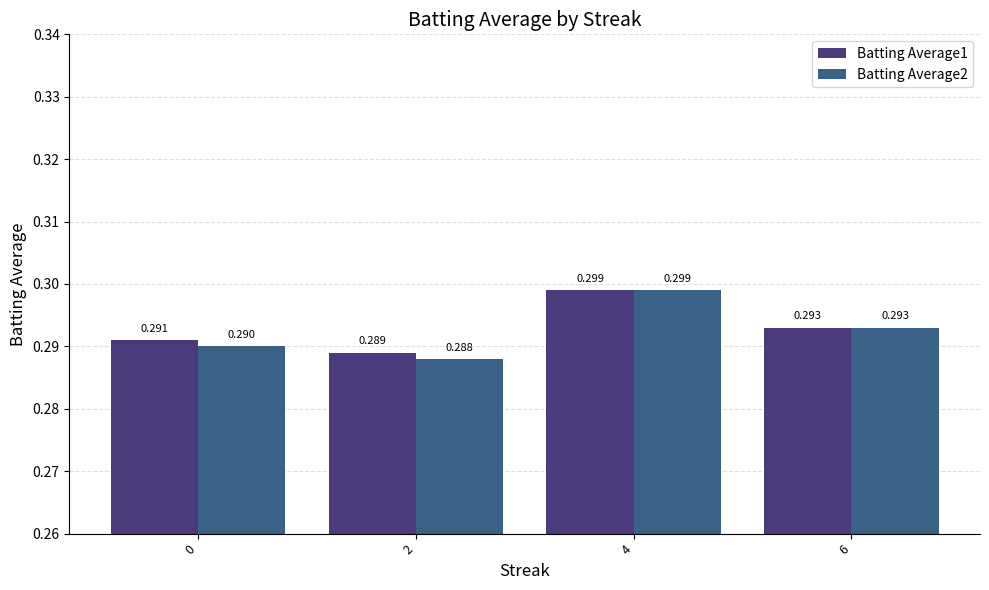

At which category does the chart reach its minimum across all series?

2